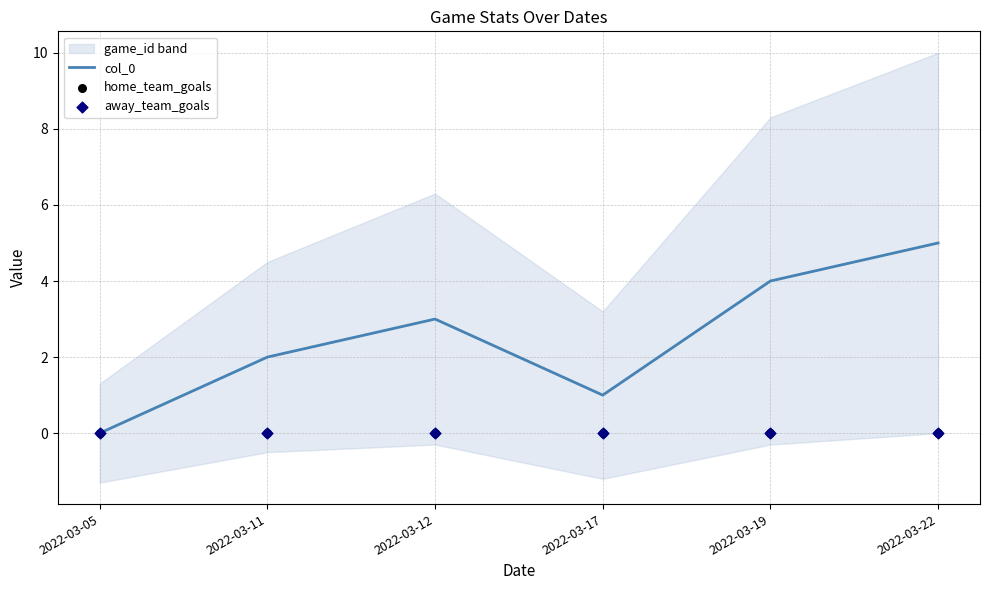

Is it true that col_0 equals 1 at 2022-03-17?

True